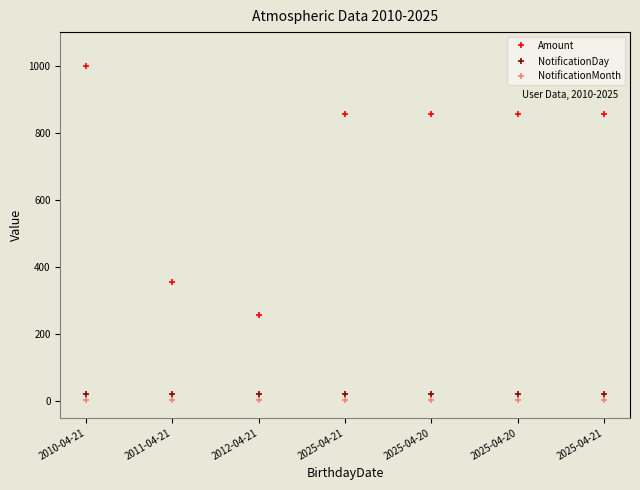

What are all the series names shown in the legend?

Amount, NotificationDay, NotificationMonth